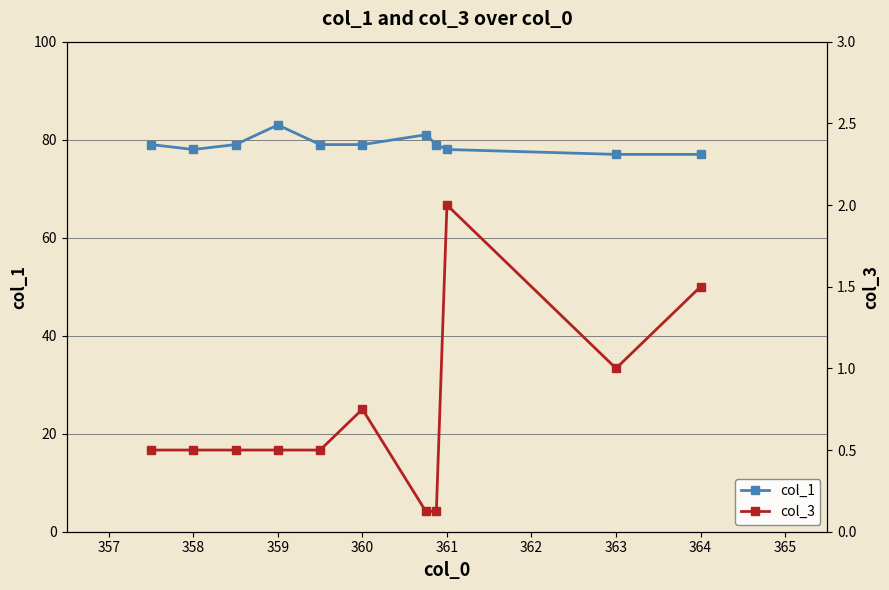

True or false: col_1 and col_3 cross at least once.

False